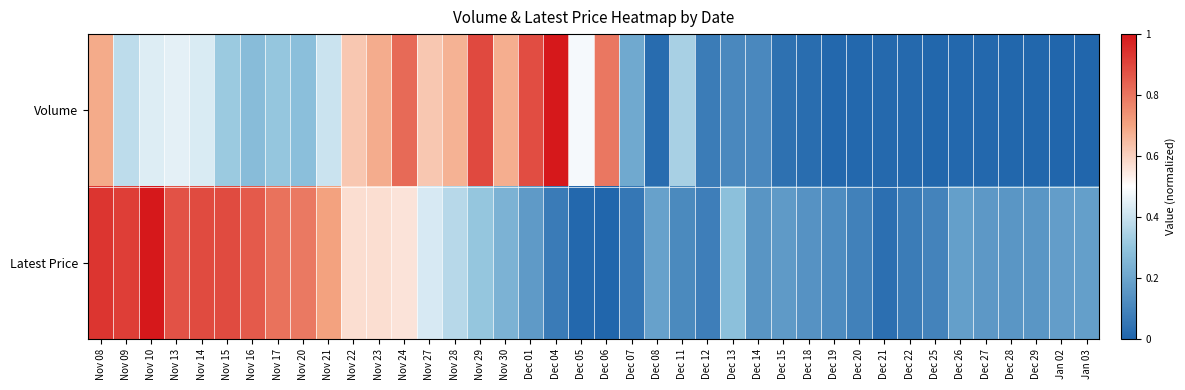

How many series are shown in this chart?

2